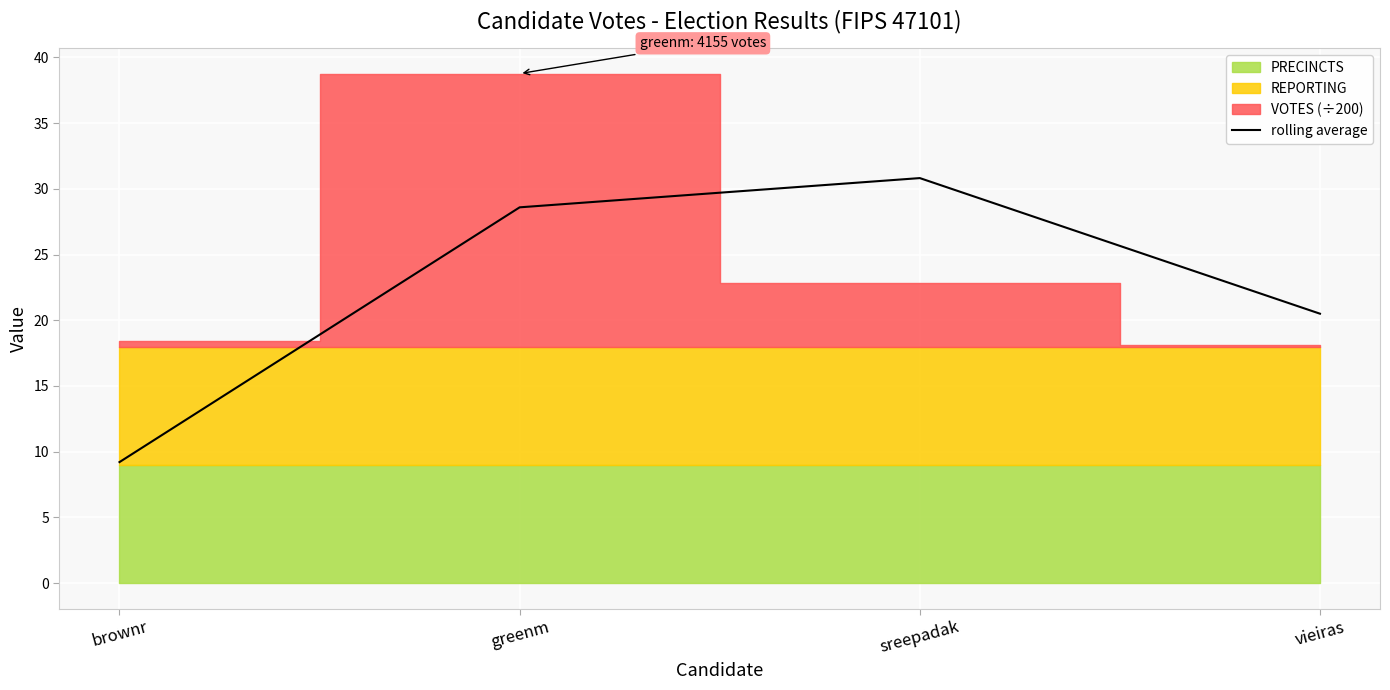

Reading left to right, transcribe all the data shown in this chart.

9.2	28.6	30.8	20.5